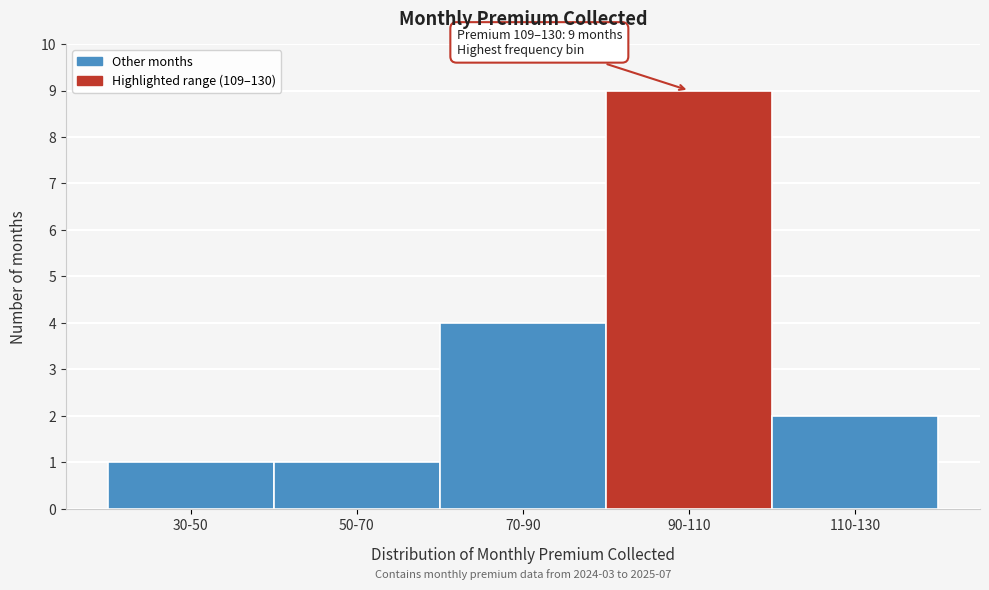

Reading left to right, transcribe all the data shown in this chart.

1	1	4	9	2